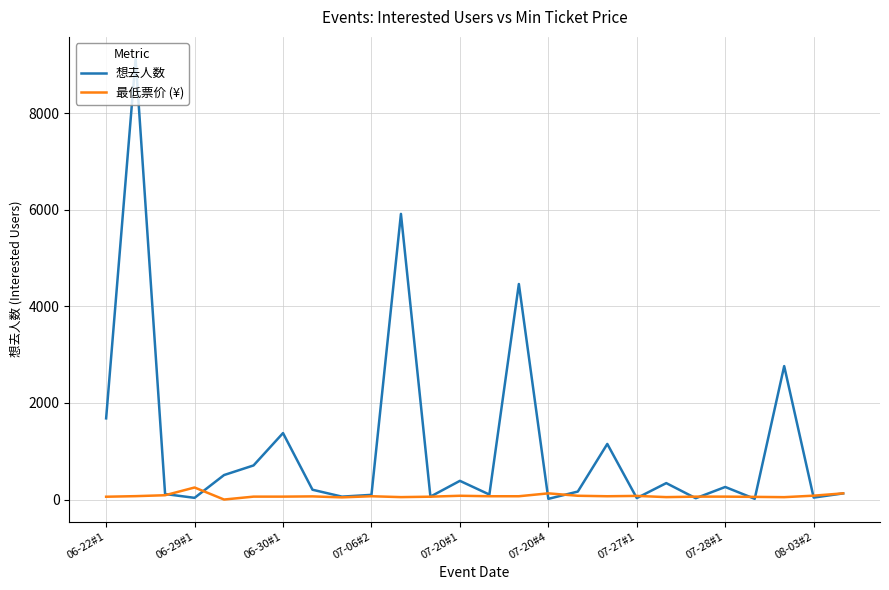

Which series has the largest range (max minus min)?

想去人数